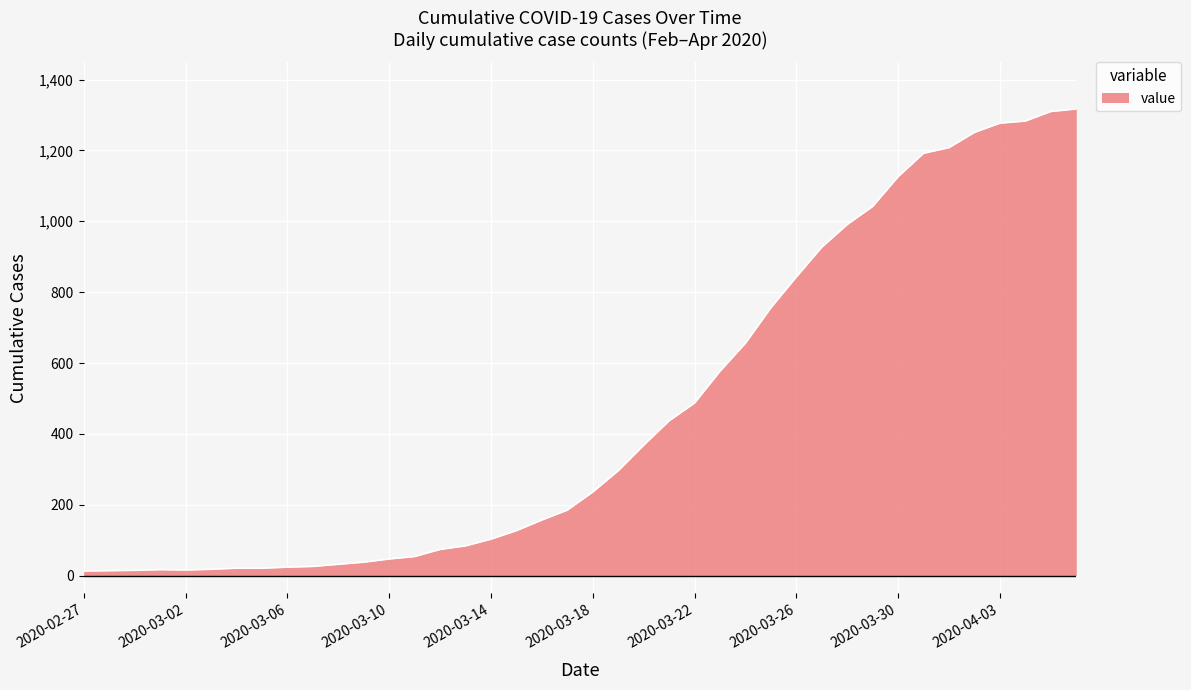

What is the difference between the maximum and minimum values?

1304